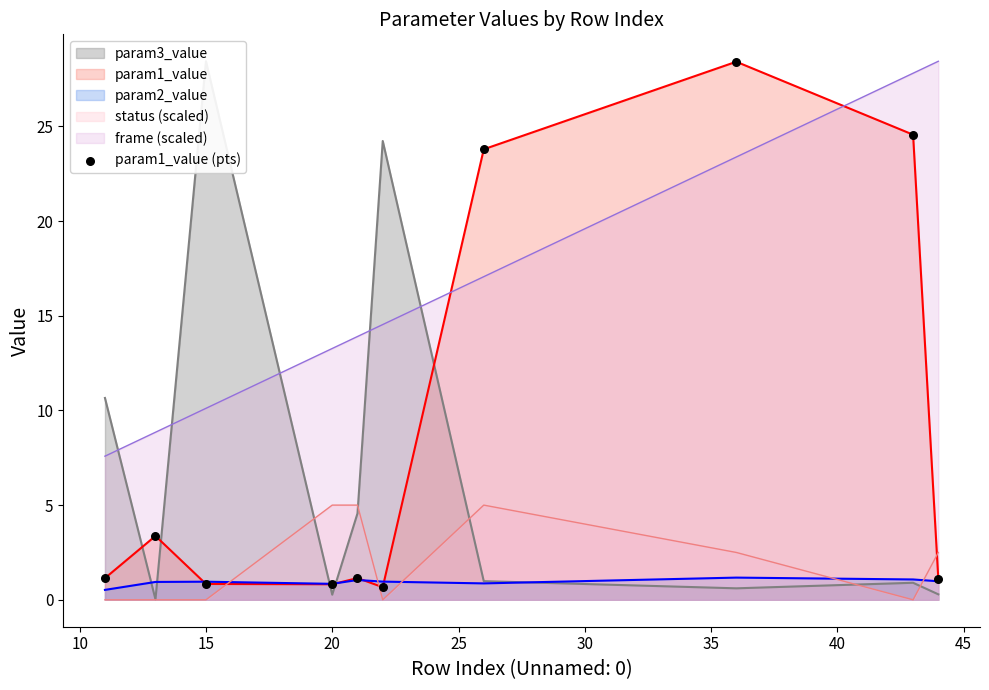

True or false: status (scaled) and frame (scaled) cross at least once.

False